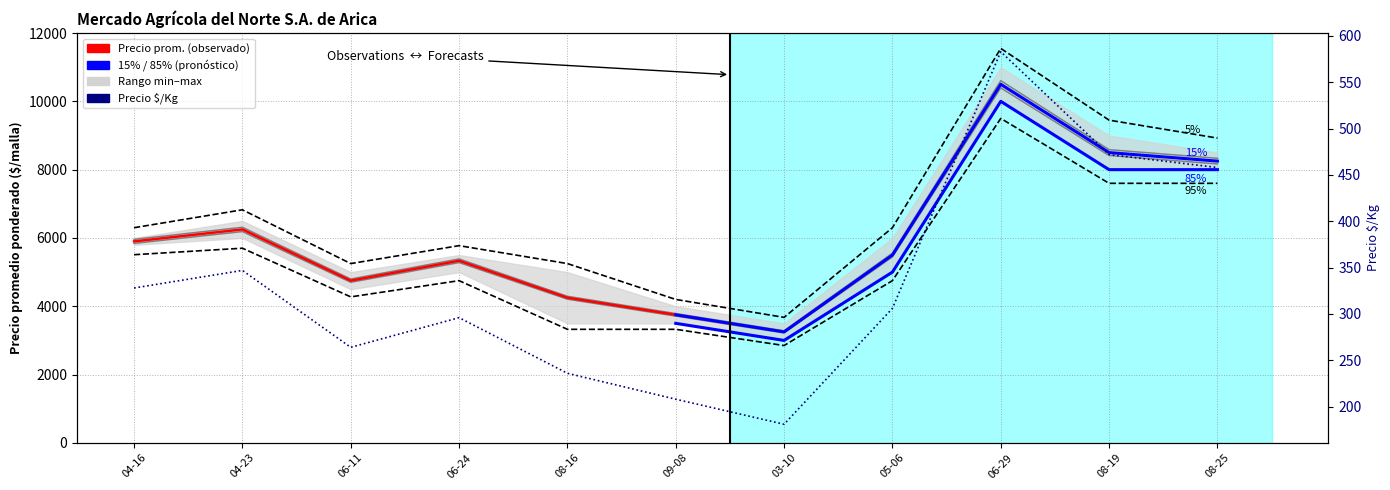

At which category is the sum across all series the highest?

06-29